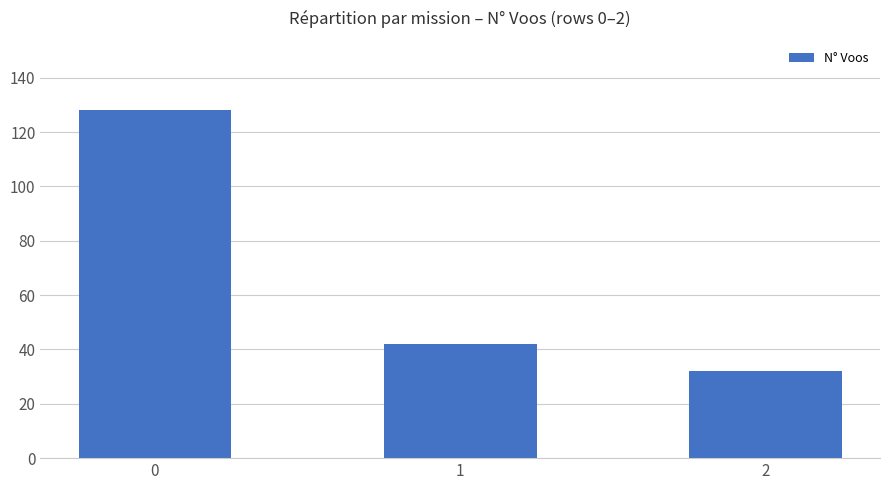

True or false: the data shows 88 at 0.

False